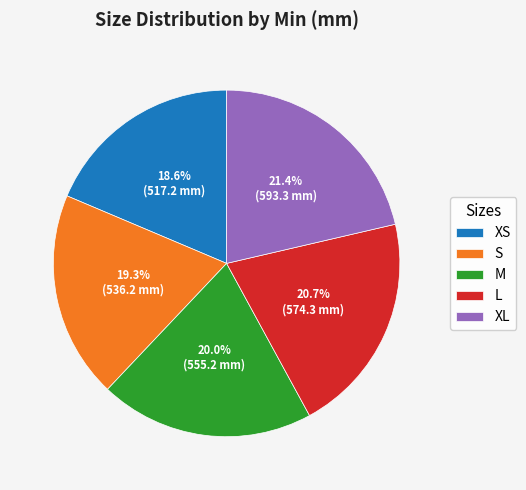

Is it true that L is 21% of the pie?

True